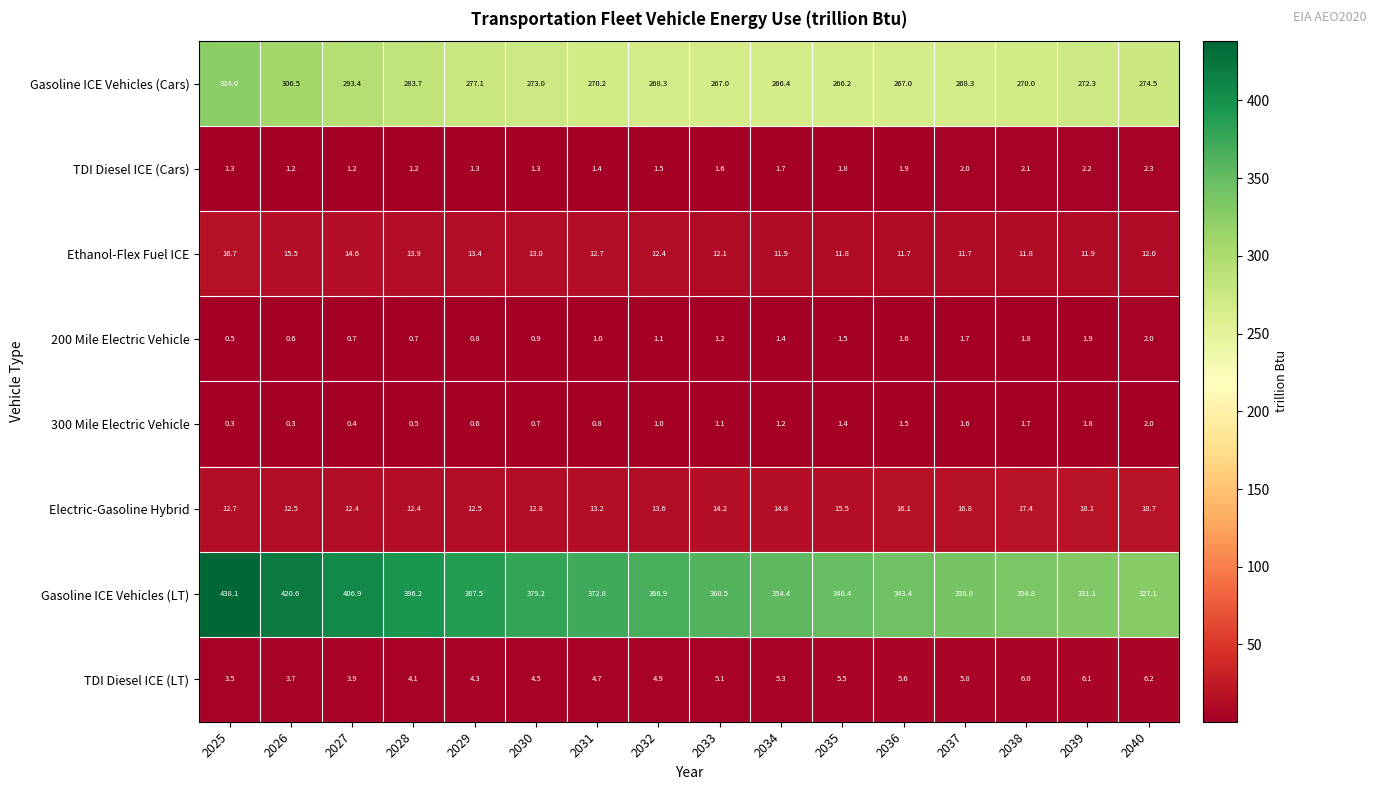

At which category is the sum across all series the highest?

2025